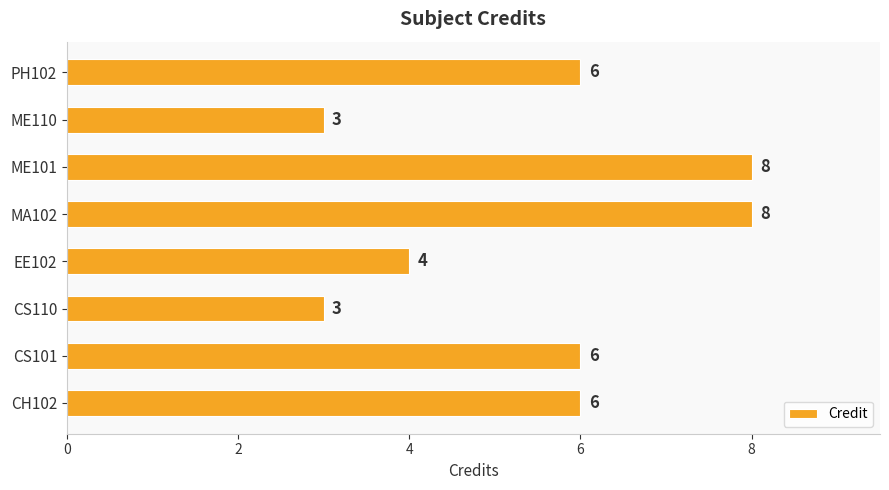

Reading bottom to top, extract all data points from this chart.

CH102=6	CS101=6	CS110=3	EE102=4	MA102=8	ME101=8	ME110=3	PH102=6